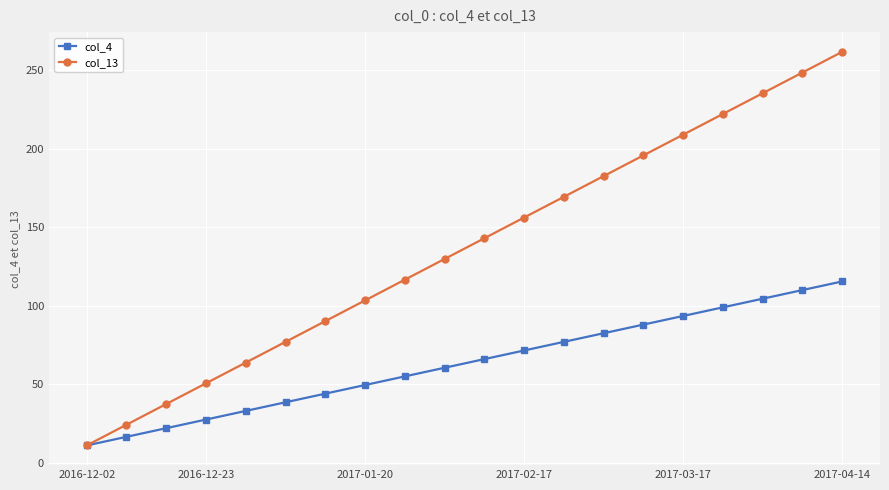

Which series has the largest range (max minus min)?

col_13